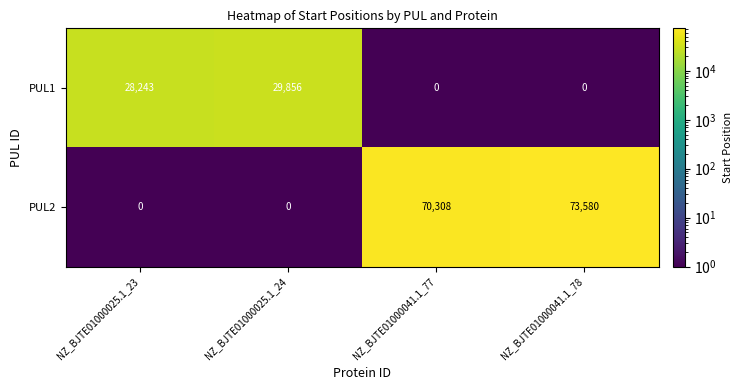

Rank the series by their average value, from lowest to highest.

PUL1, PUL2